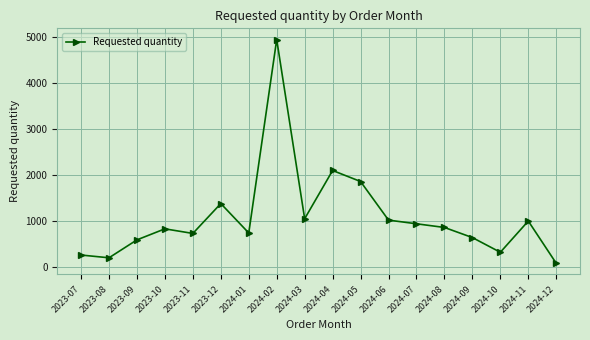

What position from the right is 2024-05?

8